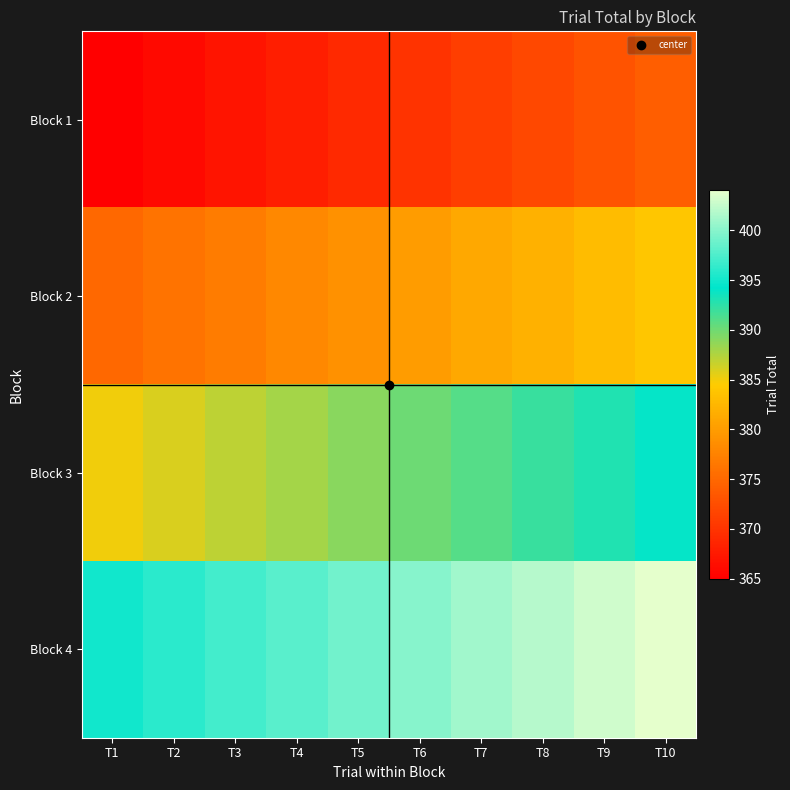

Between T3 and T7, which is larger?

T7